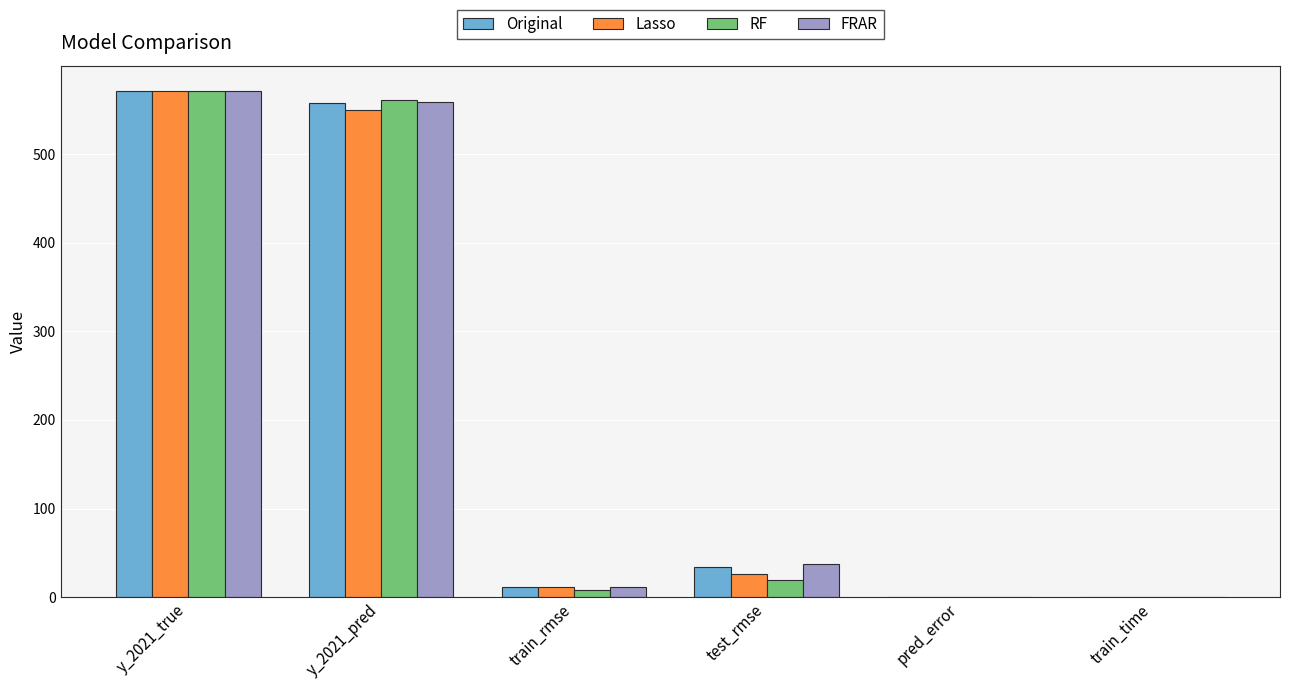

At which label does Lasso reach its peak?

y_2021_true